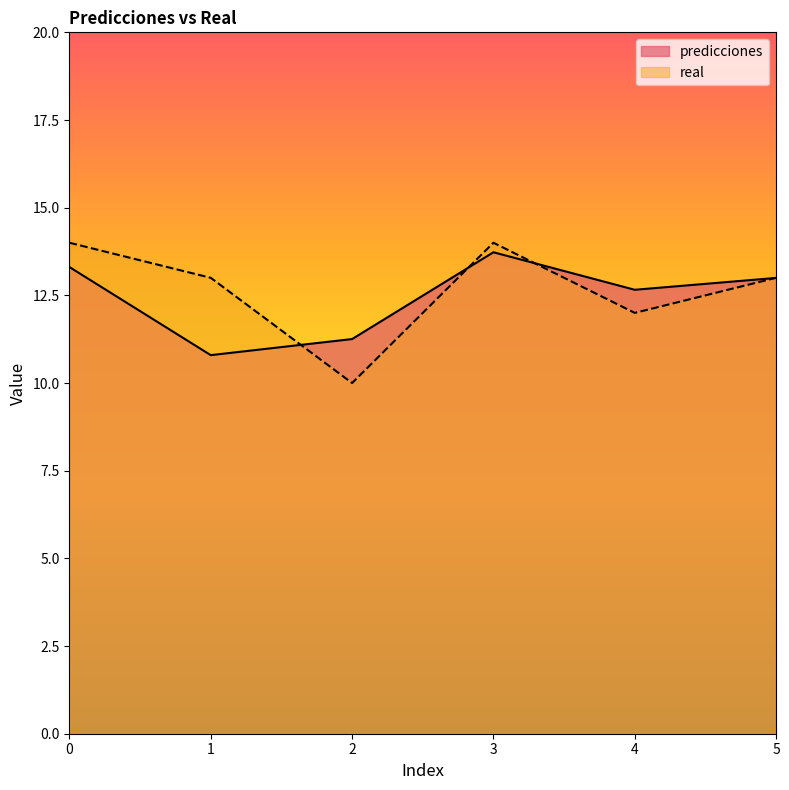

In predicciones, how many points are lower than both neighbors (excluding endpoints)?

2